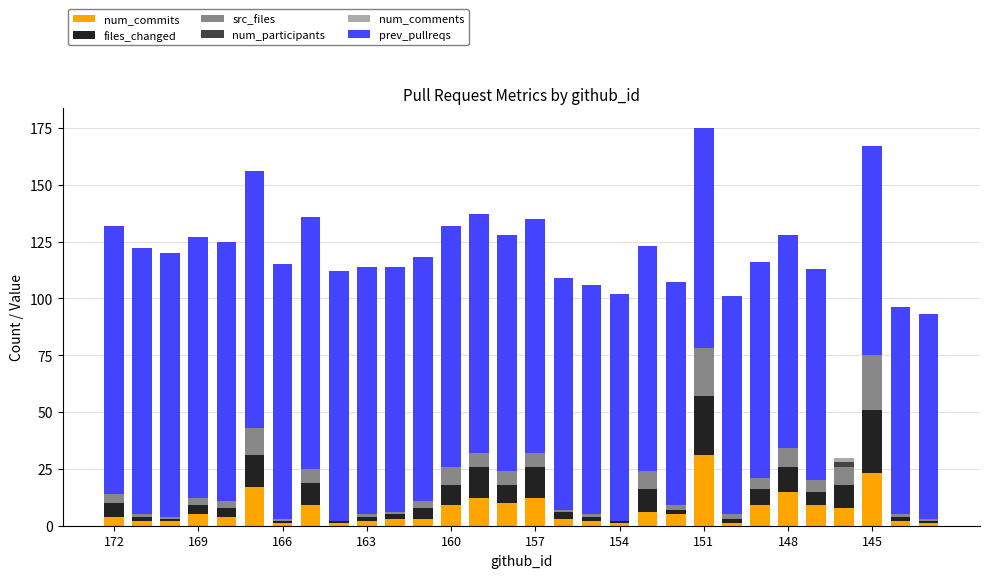

What is the highest value of the num_commits series?

31